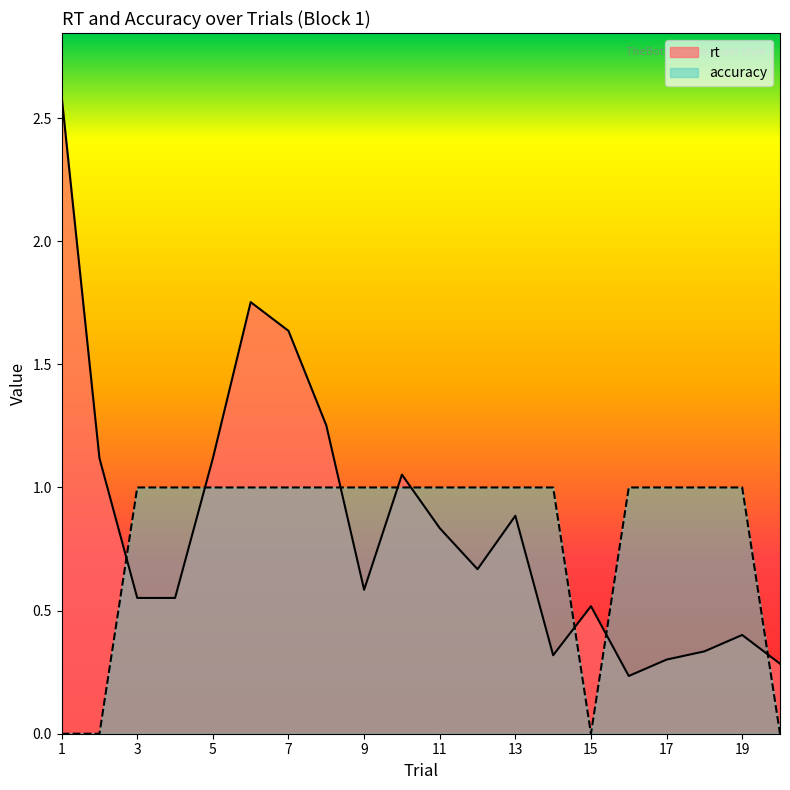

True or false: rt and accuracy intersect in this chart.

True